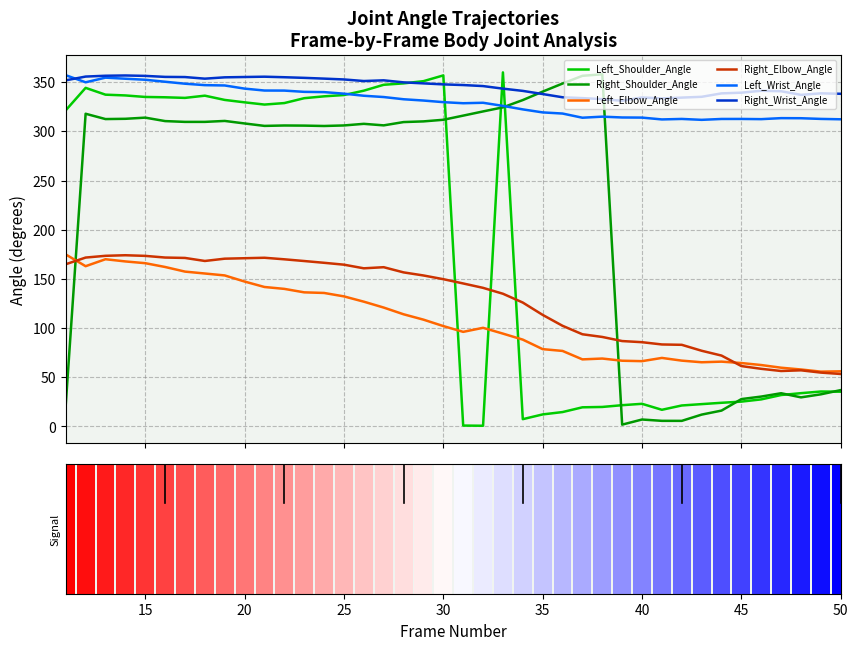

How many intersections are there between Left_Shoulder_Angle and Left_Elbow_Angle?

3